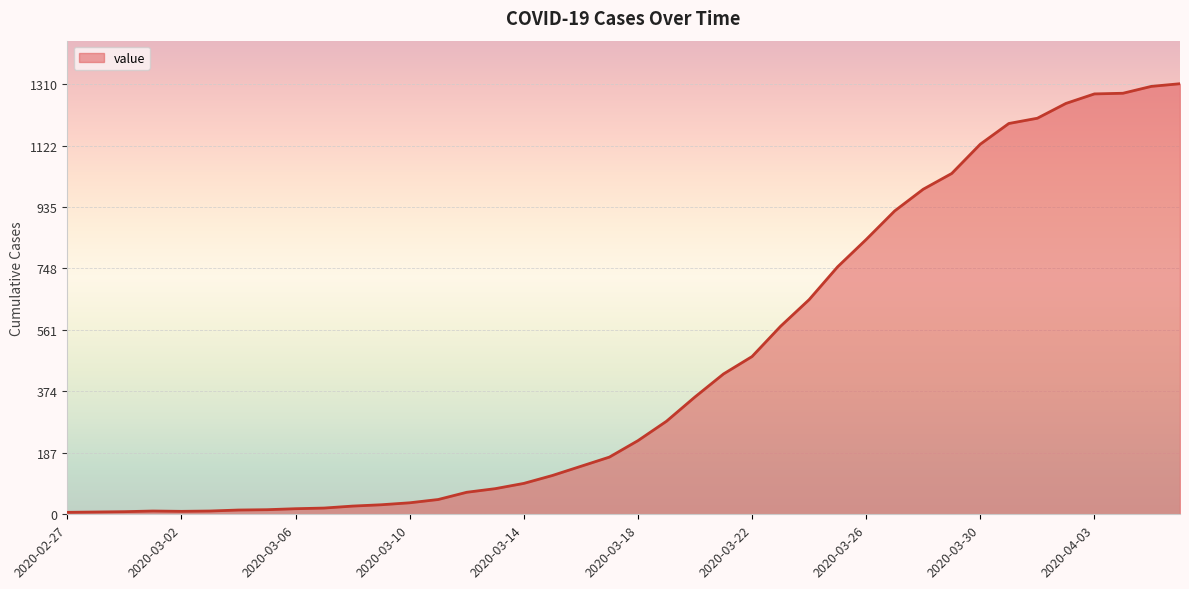

What is the sum of all values?

18400